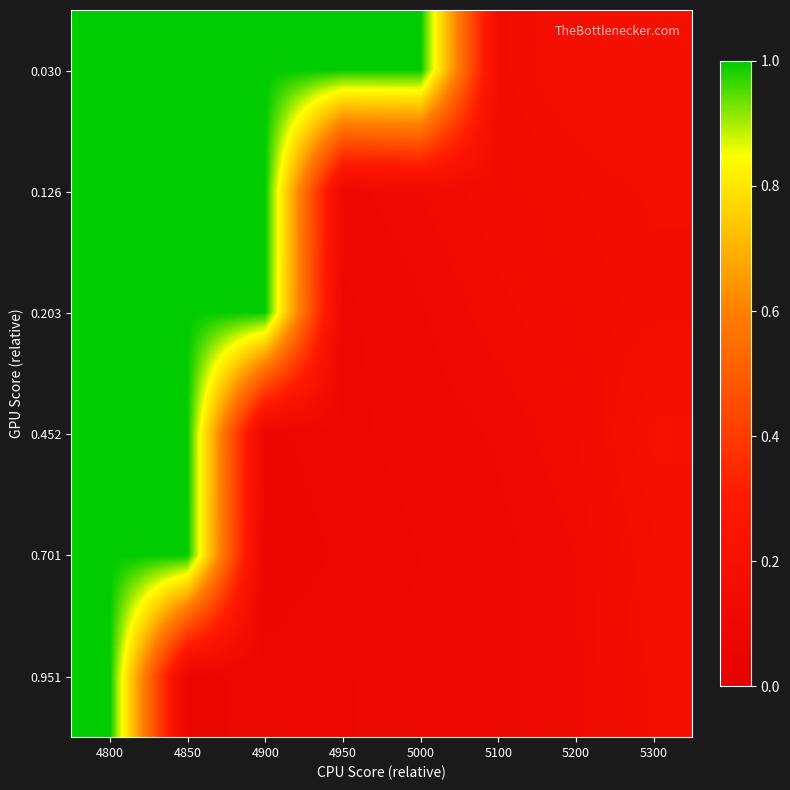

Between 5100 and 5000, which is larger?

5000